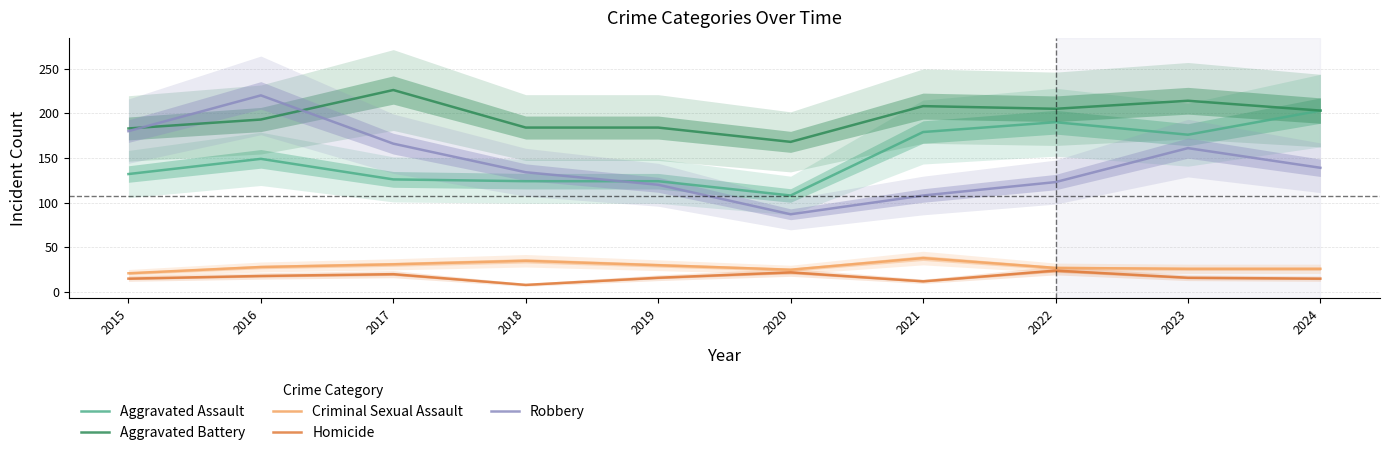

At which label does Homicide first exceed 16?

2016